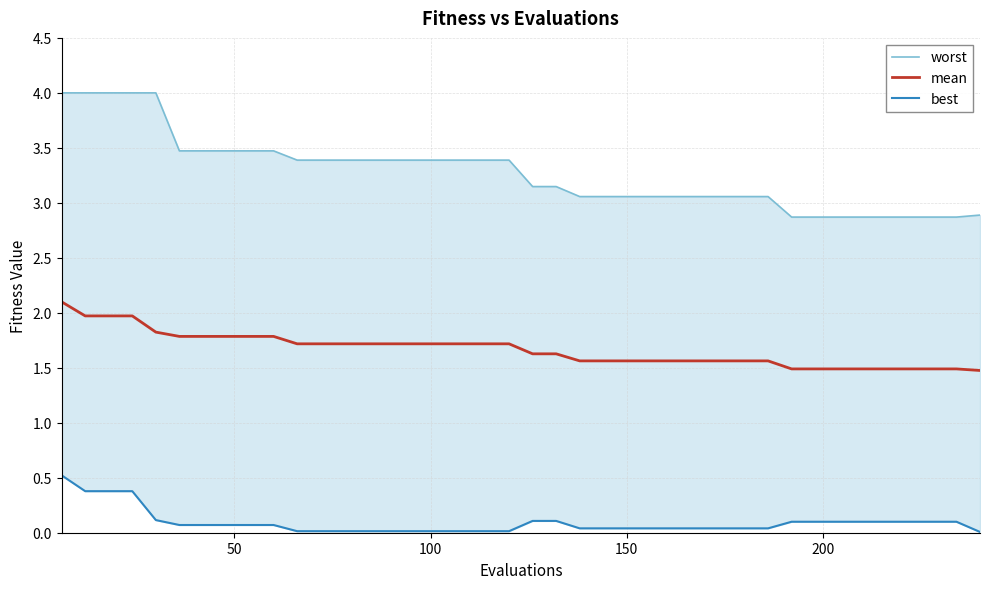

Does the chart have visible grid lines?

Yes